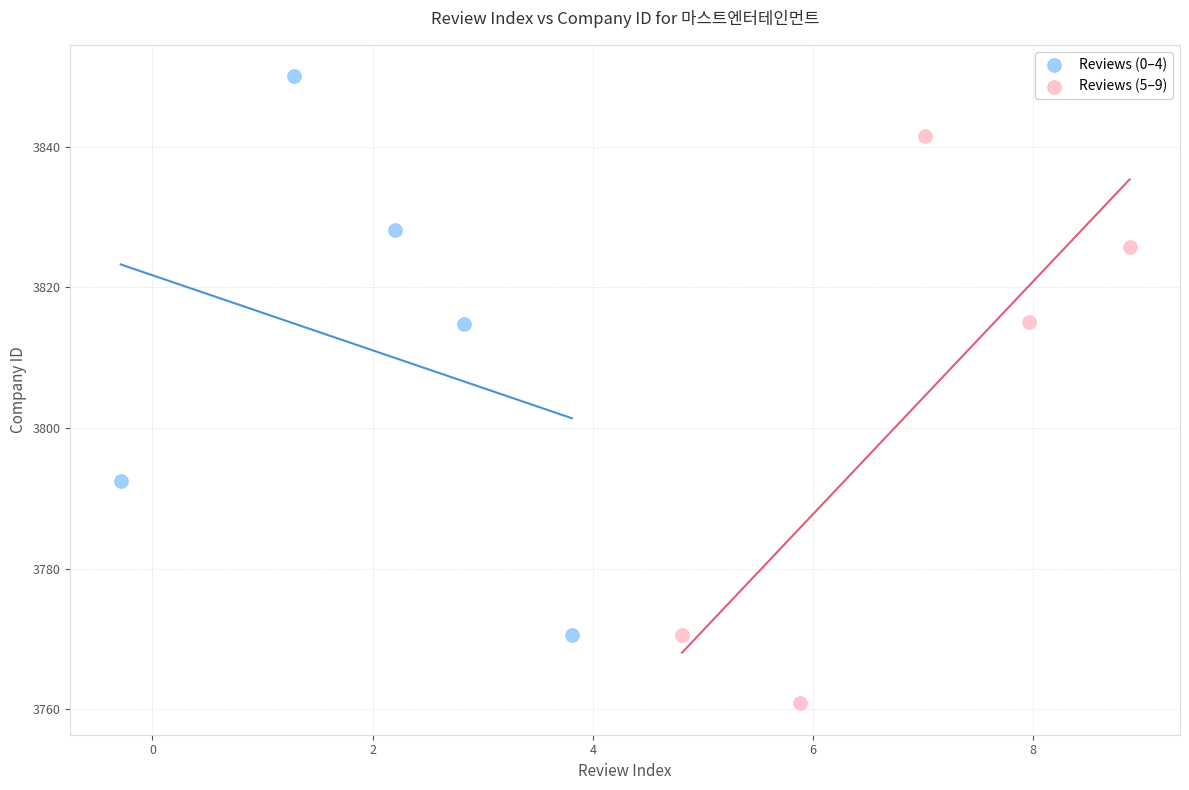

Which series contains the highest Y value?

Reviews (0–4)